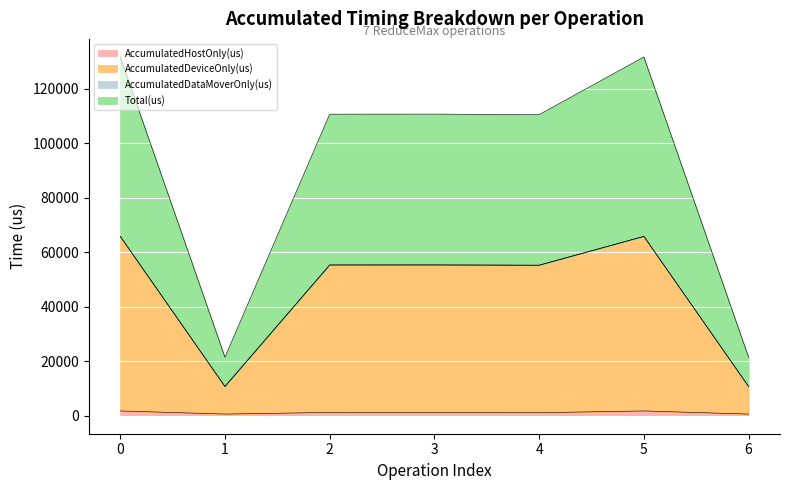

Which series has the widest spread of values?

AccumulatedDeviceOnly(us)